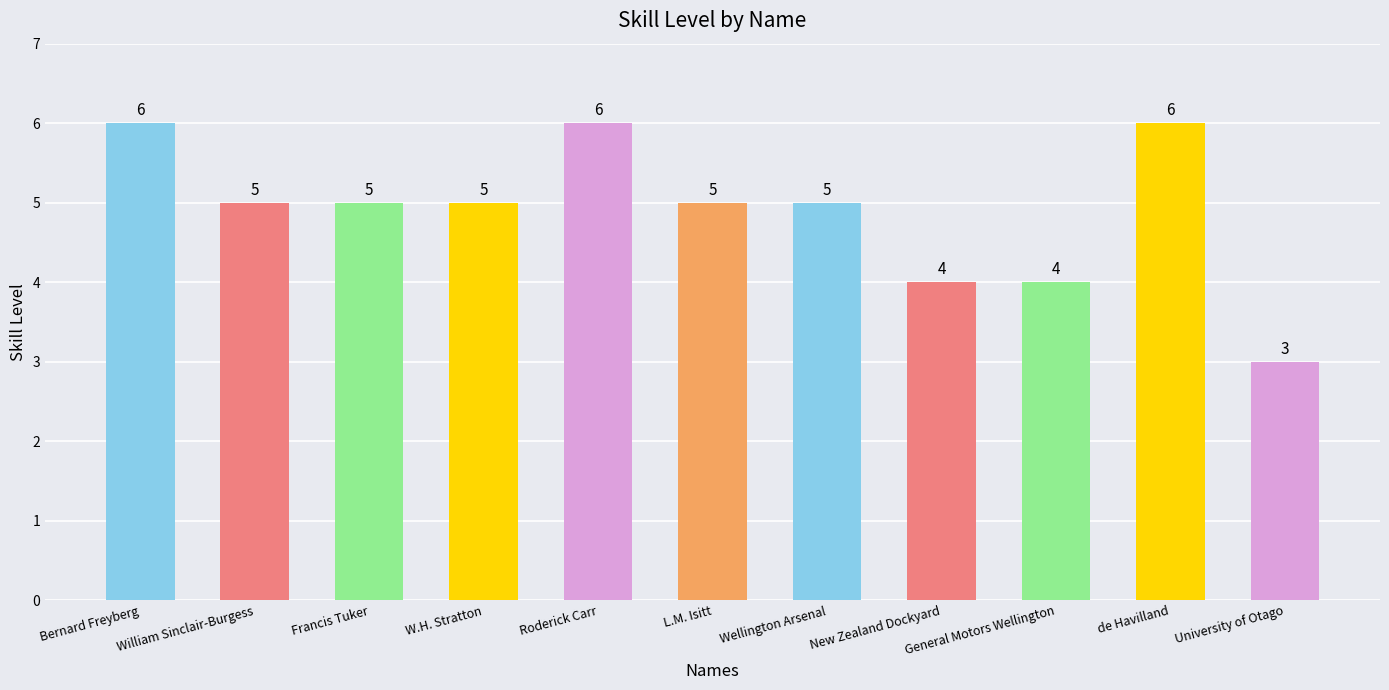

Which label corresponds to the smallest value in the chart?

University of Otago